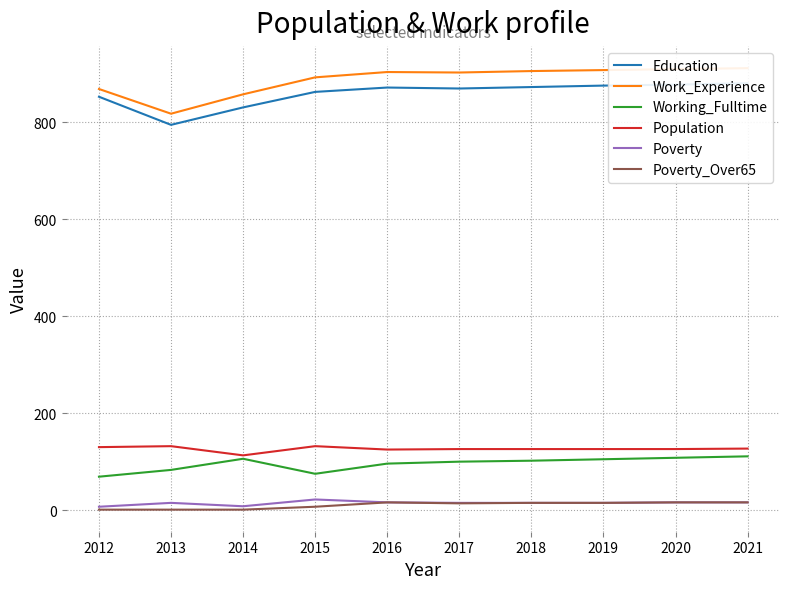

How many data points in Education are above 872?

4